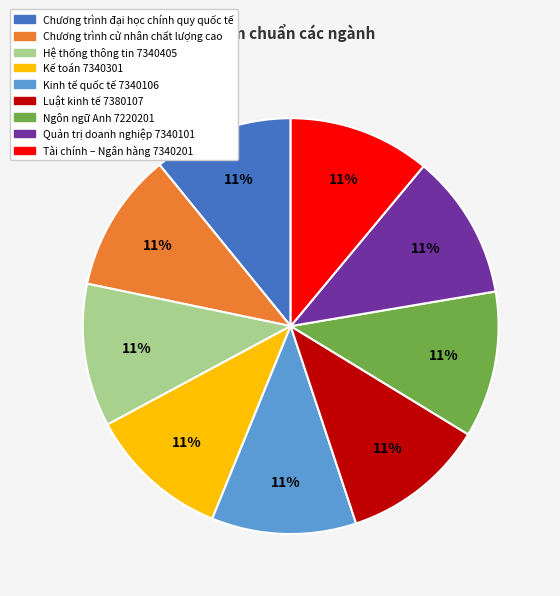

How many segments does this pie chart have?

9